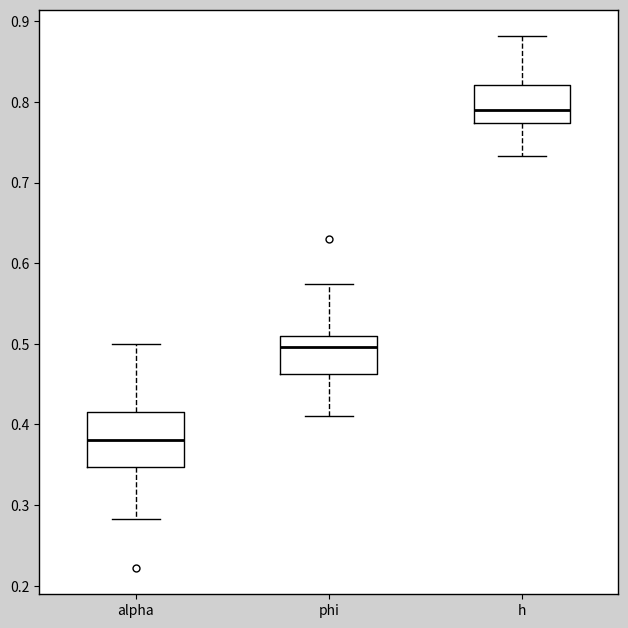

Which box is the tallest, from its lower edge to its upper edge?

alpha